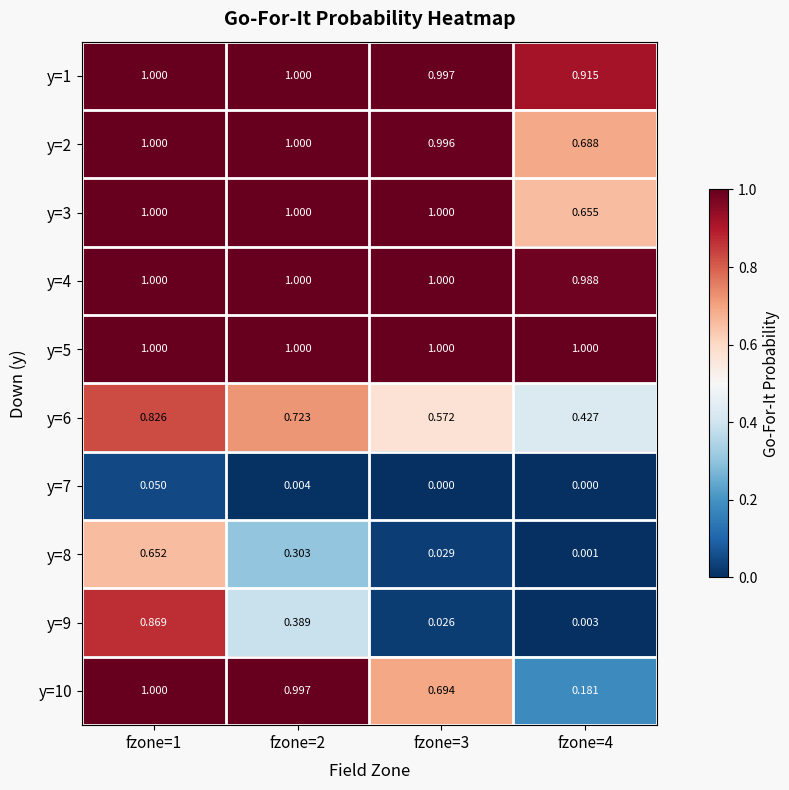

Is the value of y=10 at fzone=2 greater than the value of y=7 at fzone=3?

Yes